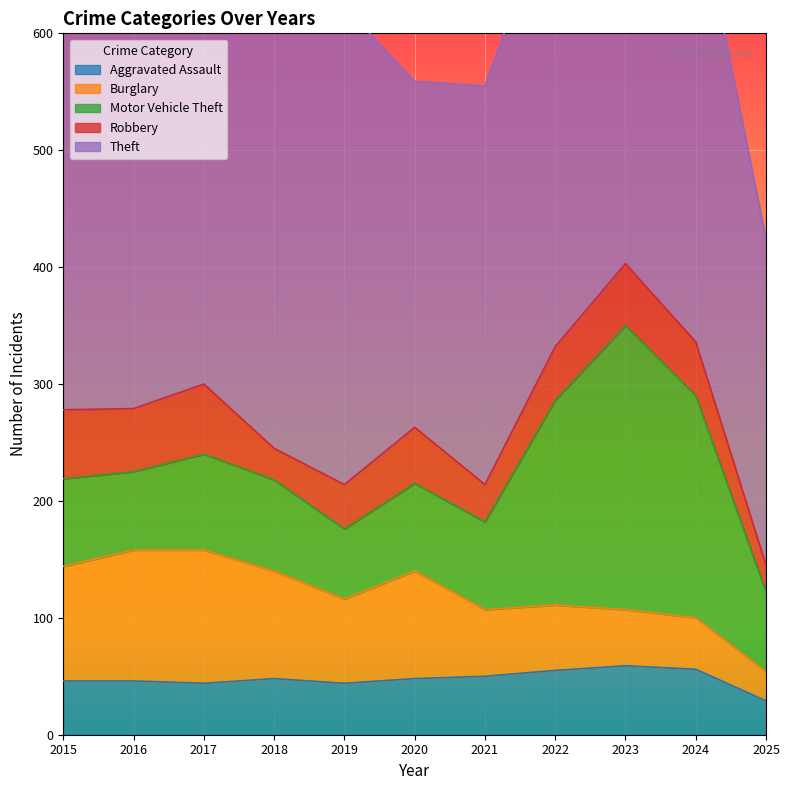

What is the total value across all series at 2019?

623